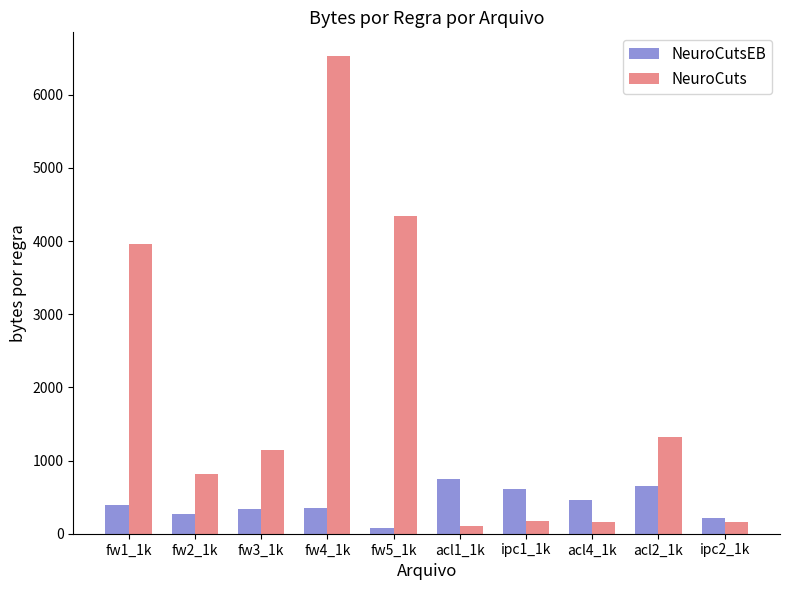

Rank the series at fw4_1k from highest to lowest value.

NeuroCuts, NeuroCutsEB